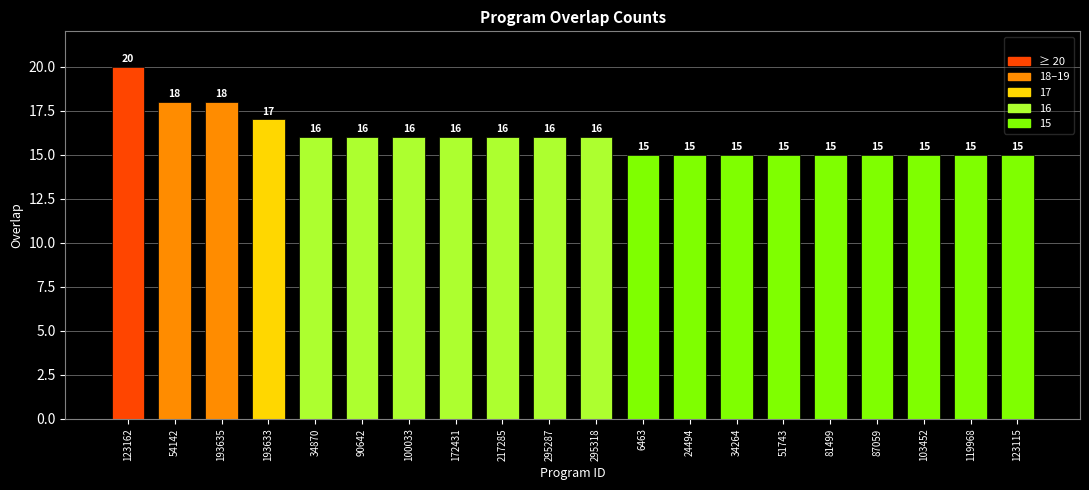

What is the change in value from 123162 to 295318?

-4